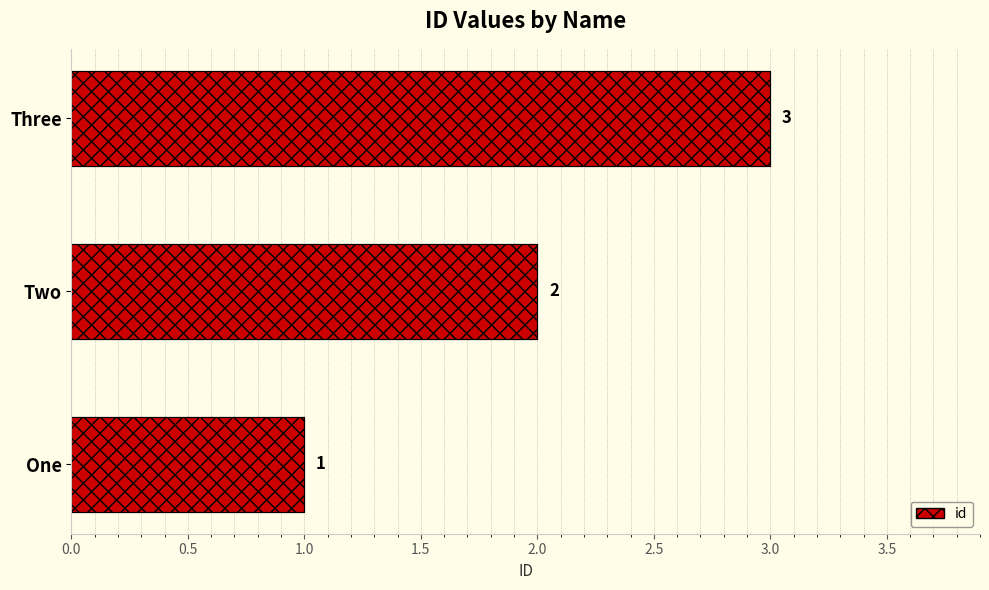

Reading right to left, extract all data points from this chart.

3	2	1